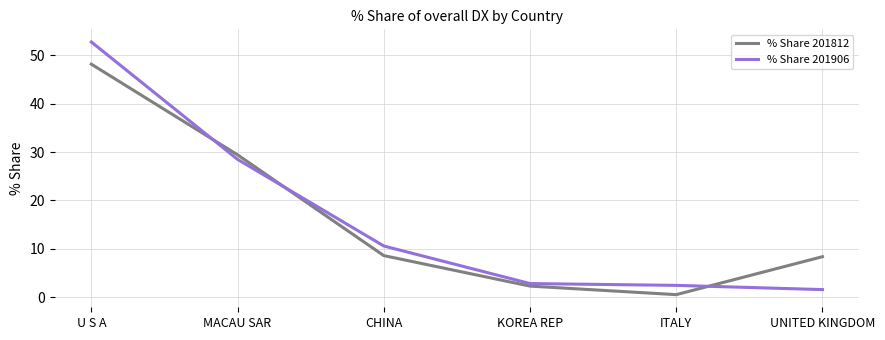

What is the difference between the % Share 201906 values at UNITED KINGDOM and U S A?

51.2